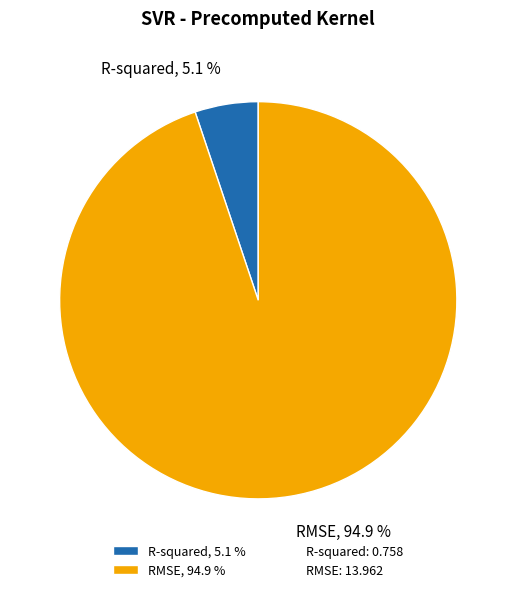

To the nearest percent, what is the difference between the RMSE and R-squared slice percentages?

90%